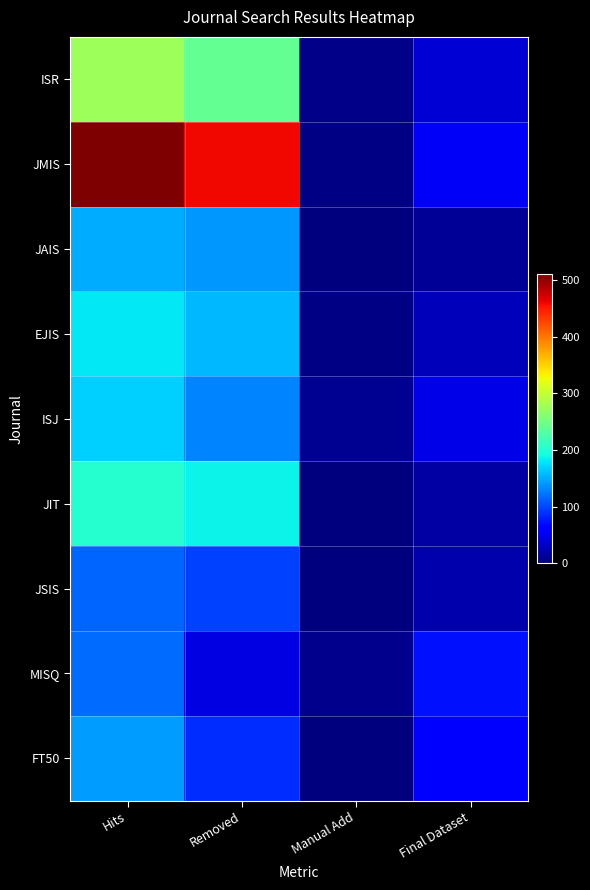

Which series changed the most between Removed and Final Dataset?

JMIS